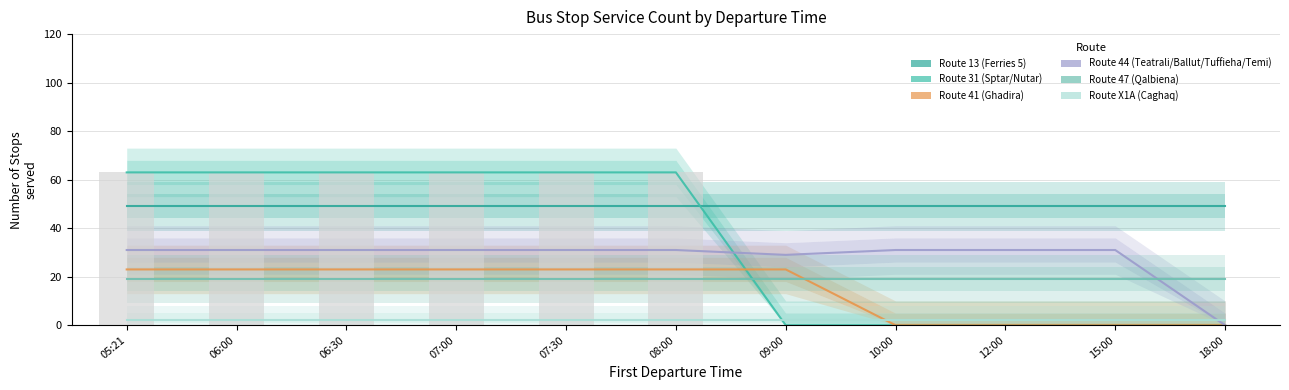

Where is Route 41 (Ghadira) nearest to the value 11?

10:00